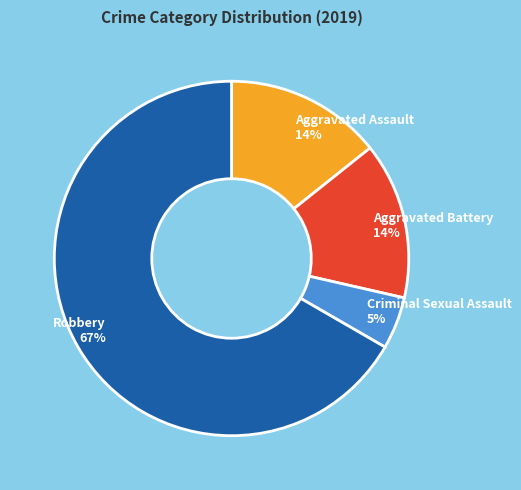

To the nearest percent, what is the combined percentage of Robbery and Aggravated Assault?

81%